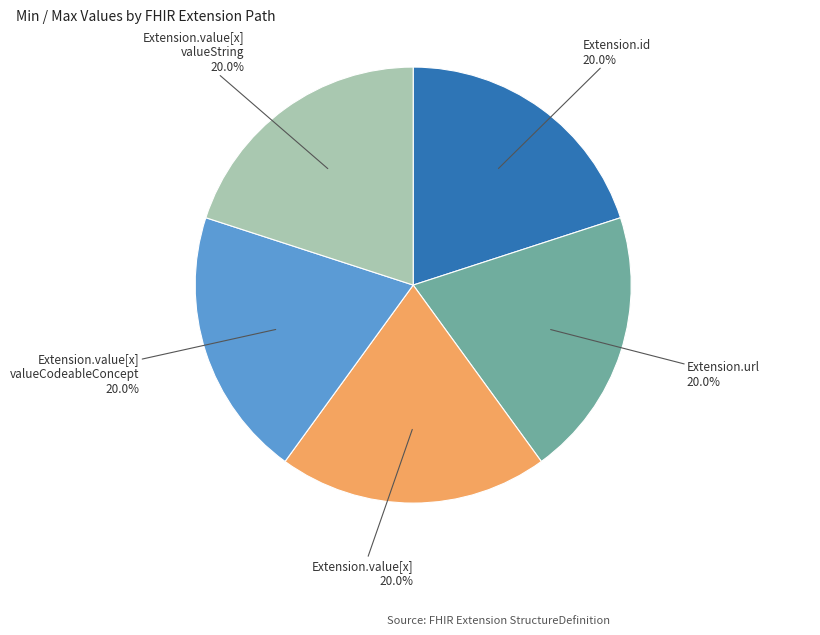

To the nearest percent, what is the average slice percentage?

20%